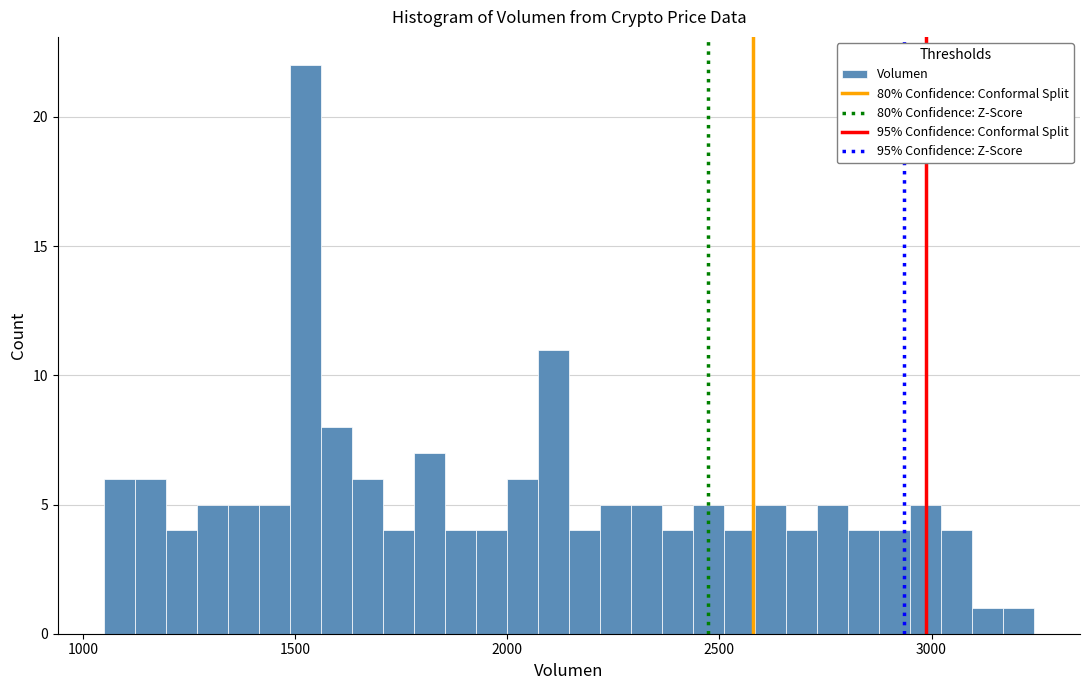

Read against the x-axis, roughly where is the centre of the tallest bar?

1500